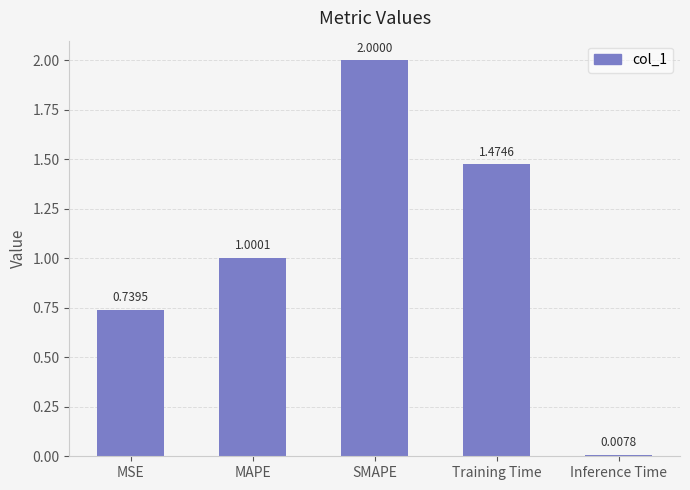

Approximately how many times larger is the value at SMAPE compared to MAPE?

2.0